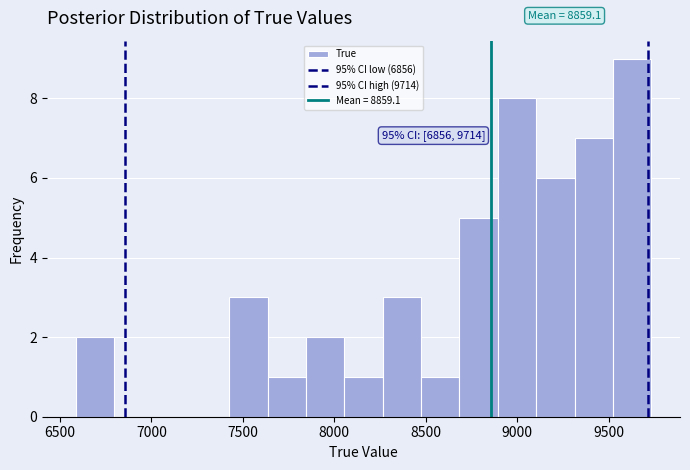

Over which range of the x-axis is the bar tallest?

9500 to 9750